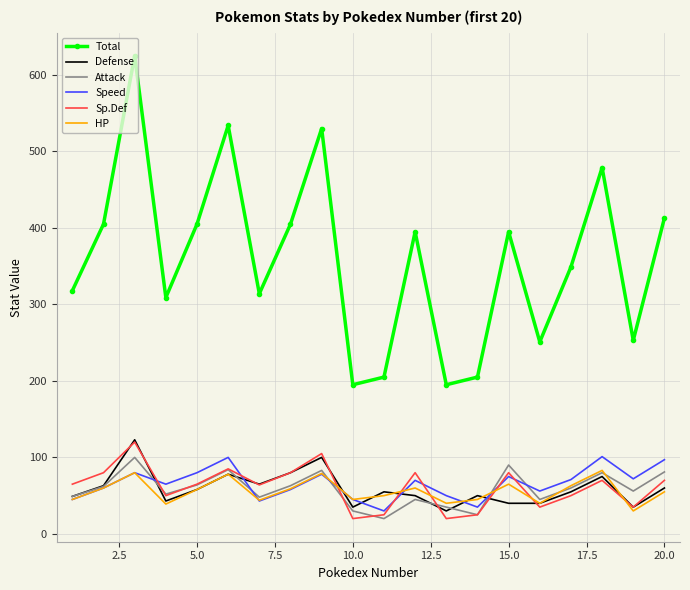

What is the greatest value displayed?

625